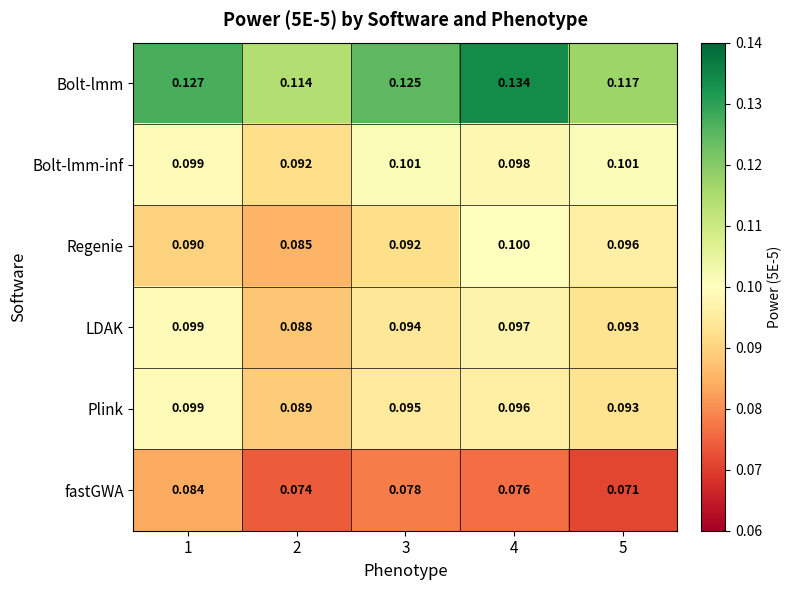

Which series has the largest range (max minus min)?

Bolt-lmm